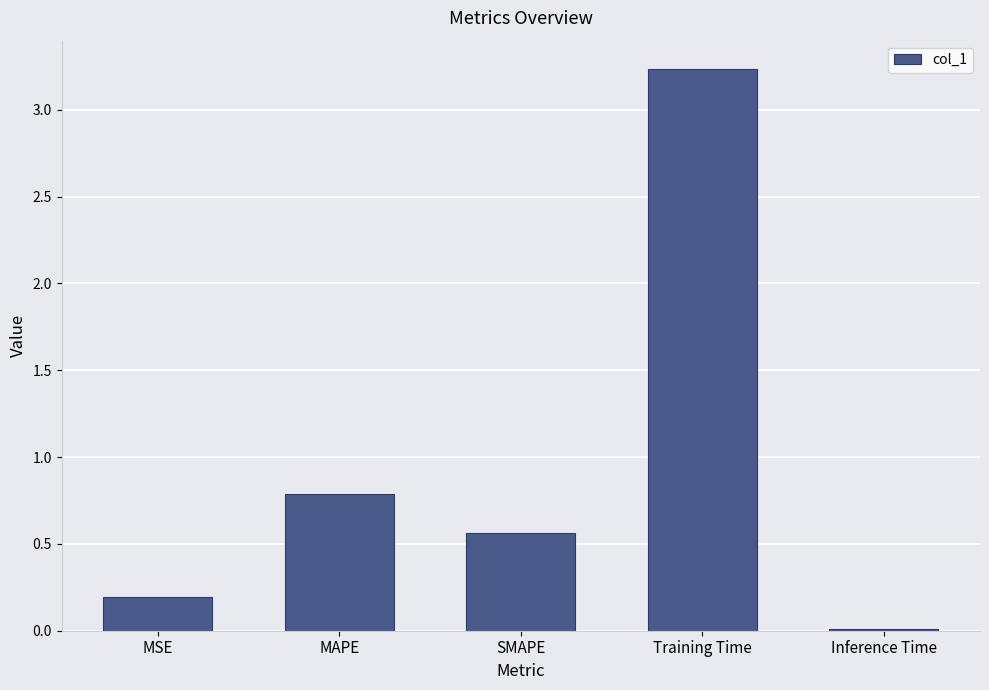

Which category has the lowest value across all series?

Inference Time